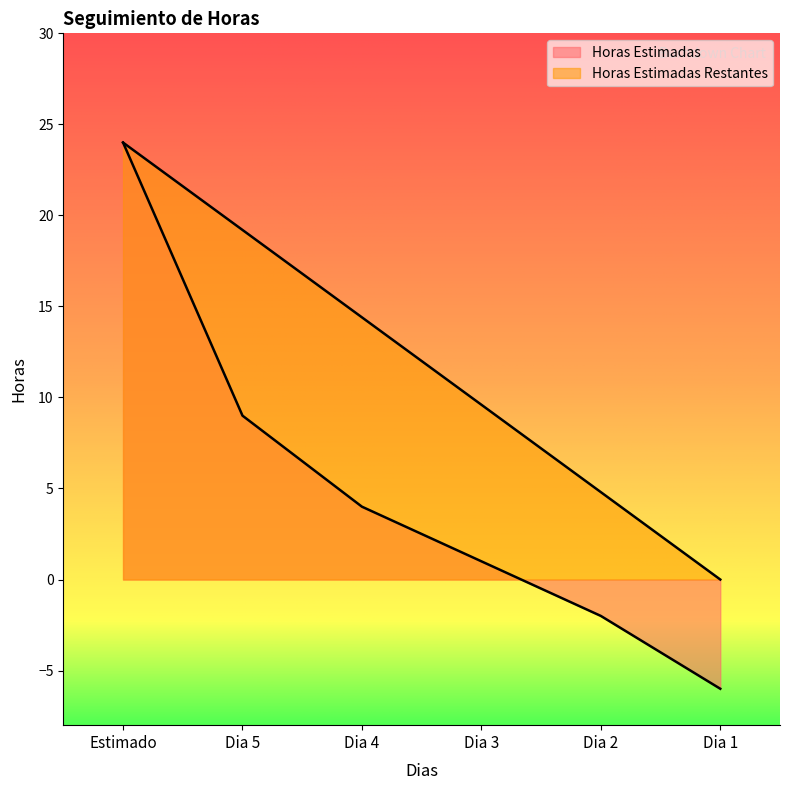

List the labels in order of Horas Estimadas Restantes value, smallest first.

Dia 1, Dia 2, Dia 3, Dia 4, Dia 5, Estimado